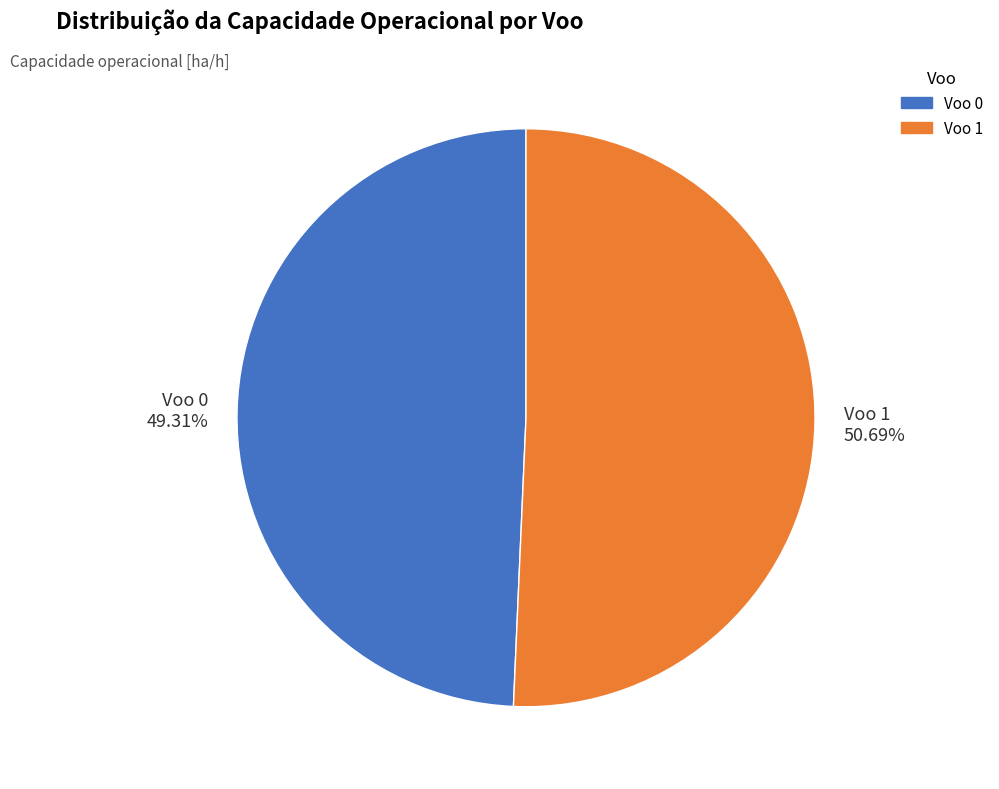

Rank the categories by value from lowest to highest.

Voo 0, Voo 1